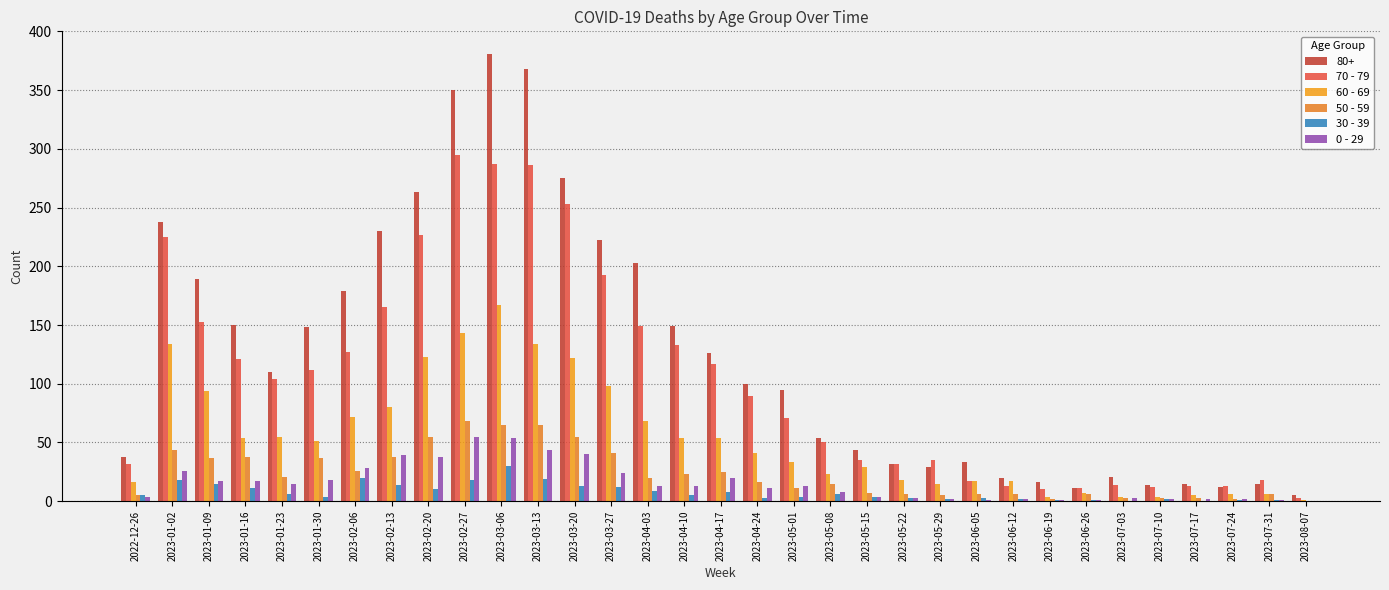

Are the bars horizontal?

No